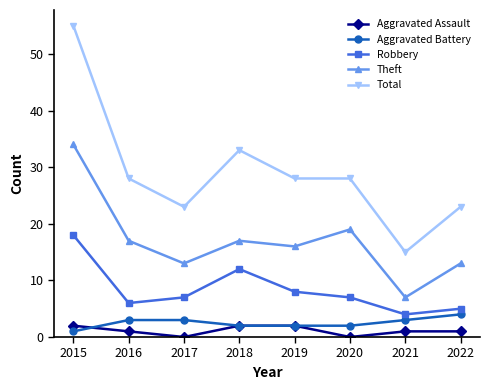

Rank the series at 2017 from highest to lowest value.

Total, Theft, Robbery, Aggravated Battery, Aggravated Assault